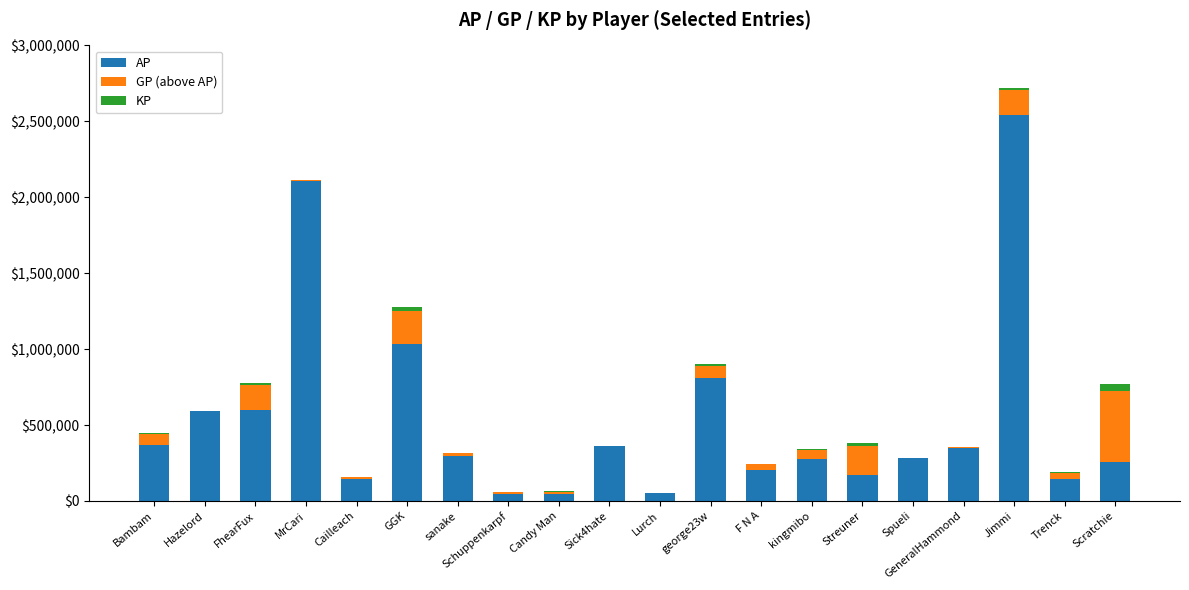

Which category has the highest value in the AP series?

Jimmi